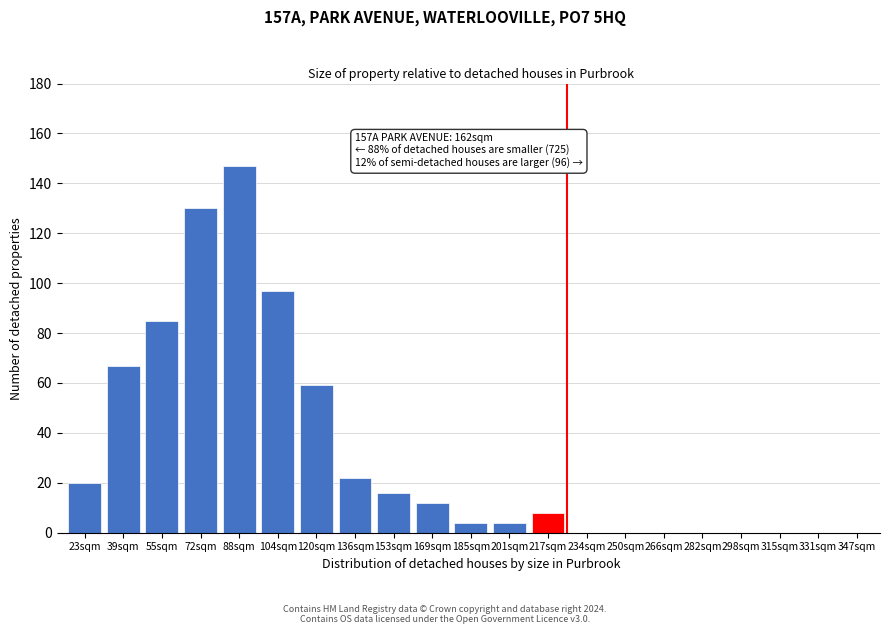

Reading left to right, transcribe all the data shown in this chart.

23sqm=20	39sqm=67	55sqm=85	72sqm=130	88sqm=147	104sqm=97	120sqm=59	136sqm=22	153sqm=16	169sqm=12	185sqm=4	201sqm=4	217sqm=8	234sqm=0	250sqm=0	266sqm=0	282sqm=0	298sqm=0	315sqm=0	331sqm=0	347sqm=0